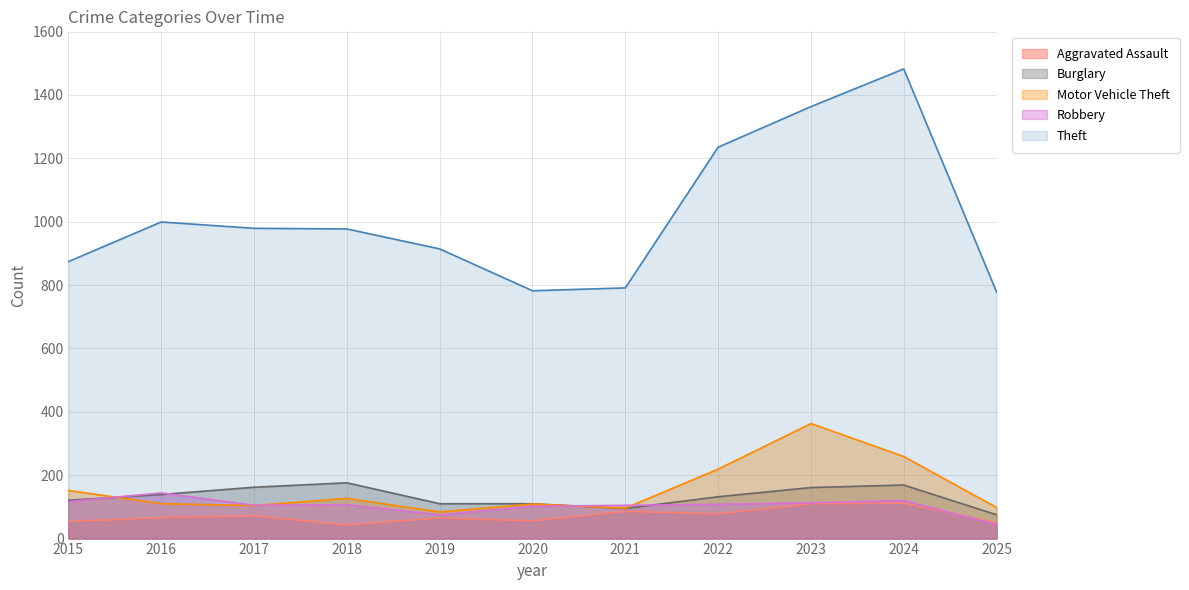

What is the value of the Aggravated Assault point at the 4th from the left?

43